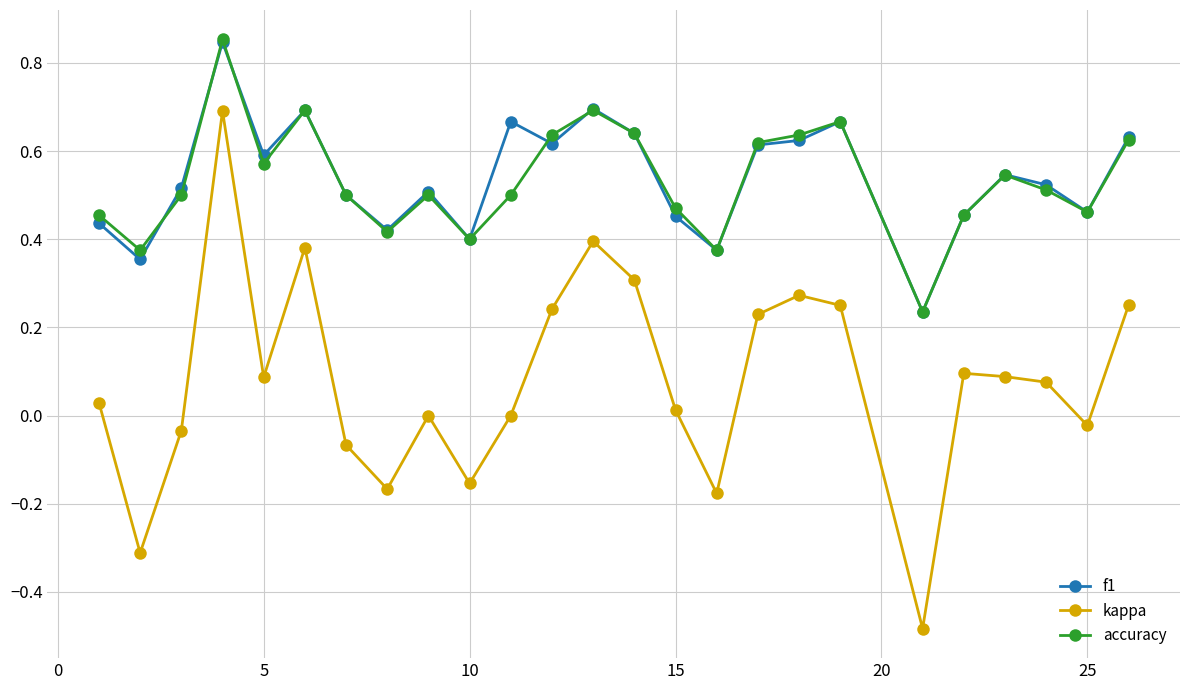

What are all the series names shown in the legend?

f1, kappa, accuracy